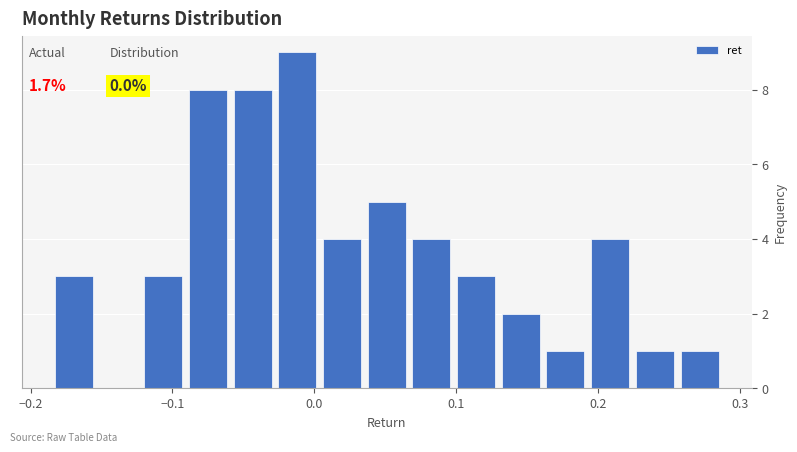

Read against the x-axis, roughly where is the centre of the tallest bar?

-0.01